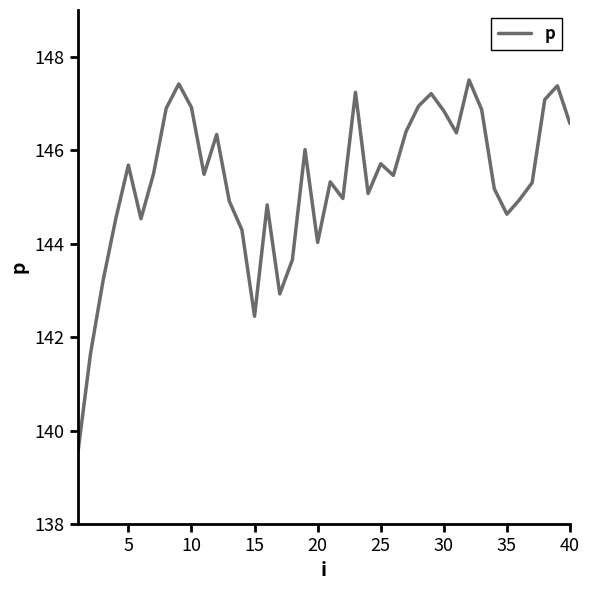

How many interior local peaks (higher than both neighbors) does the data have?

11